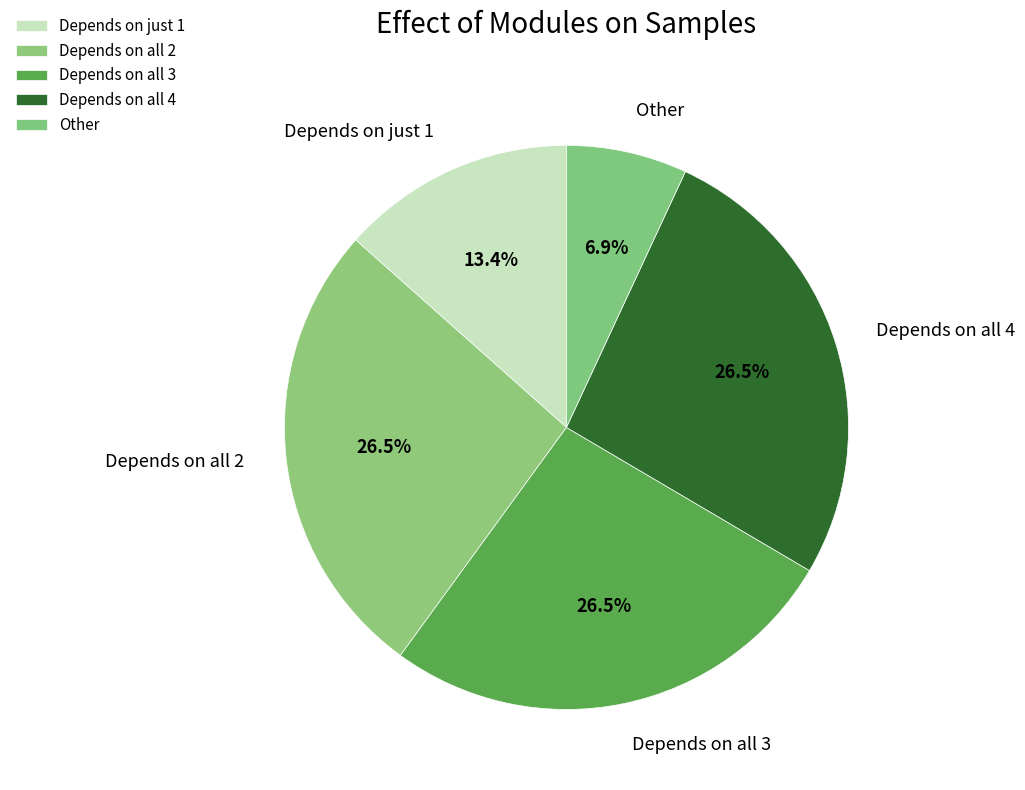

How many slices are in this pie chart?

5